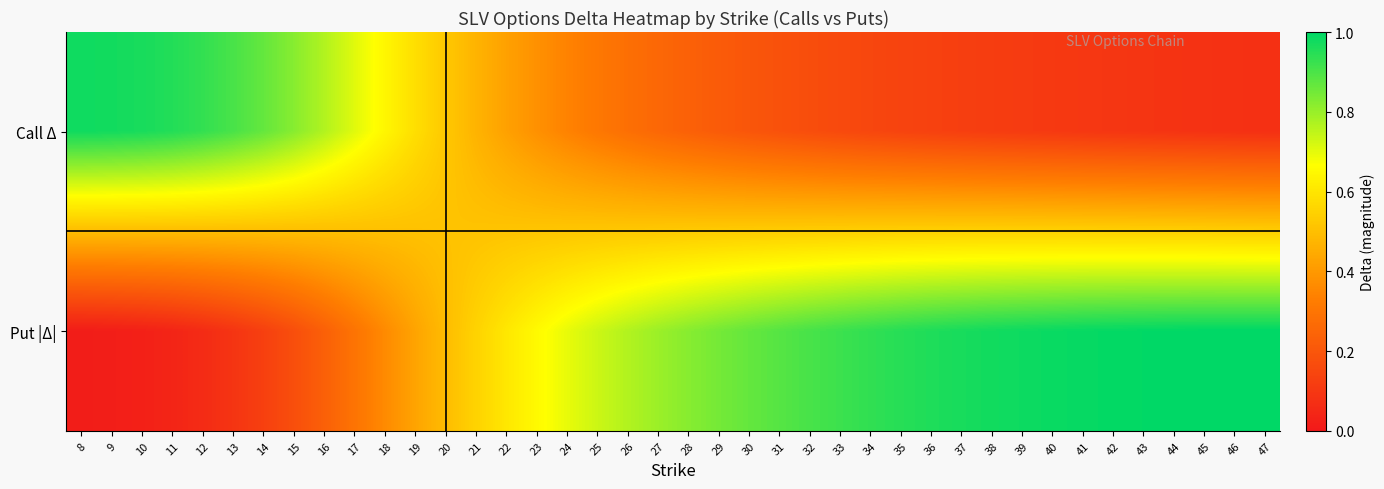

Reading right to left, list all the values displayed in this chart.

Call Δ: 47=0.1	46=0.1	45=0.1	44=0.1	43=0.1	42=0.1	41=0.1	40=0.1	39=0.1	38=0.1	37=0.1	36=0.1	35=0.1	34=0.1	33=0.2	32=0.2	31=0.2	30=0.2	29=0.2	28=0.2	27=0.3	26=0.3	25=0.3	24=0.3	23=0.4	22=0.4	21=0.5	20=0.5	19=0.6	18=0.6	17=0.7	16=0.8	15=0.8	14=0.9	13=0.9	12=0.9	11=1.0	10=1.0	9=1.0	8=1.0
Put |Δ|: 47=1.0	46=1.0	45=1.0	44=1.0	43=1.0	42=1.0	41=1.0	40=1.0	39=1.0	38=1.0	37=1.0	36=1.0	35=0.9	34=0.9	33=0.9	32=0.9	31=0.9	30=0.9	29=0.8	28=0.8	27=0.8	26=0.8	25=0.7	24=0.7	23=0.7	22=0.6	21=0.6	20=0.5	19=0.4	18=0.4	17=0.3	16=0.2	15=0.2	14=0.1	13=0.1	12=0.1	11=0.0	10=0.0	9=0.0	8=0.0